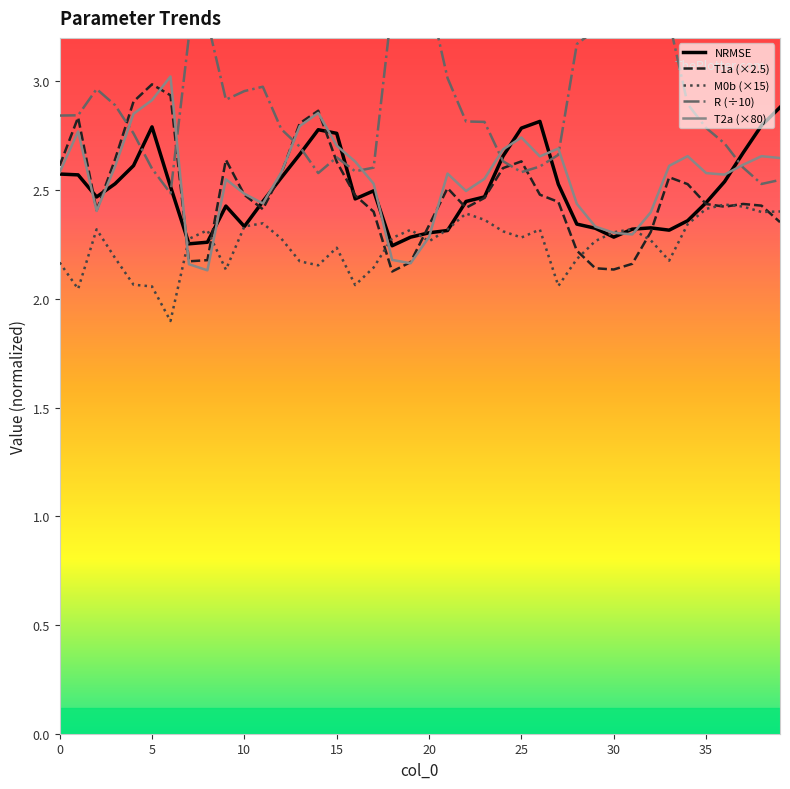

Which series ends up on top after the final intersection of M0b and T1a?

M0b